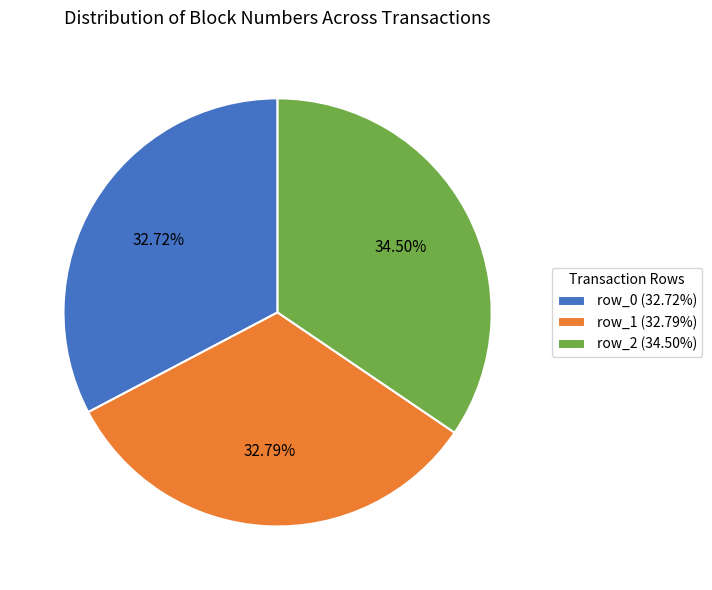

Between row_1 (32.79%) and row_2 (34.50%), which is larger?

row_2 (34.50%)